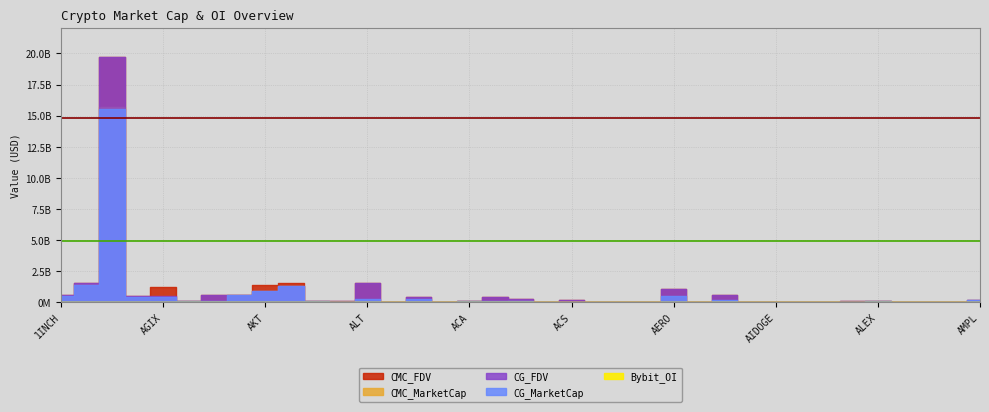

Where does the Bybit_OI series first go above 776866?

1INCH